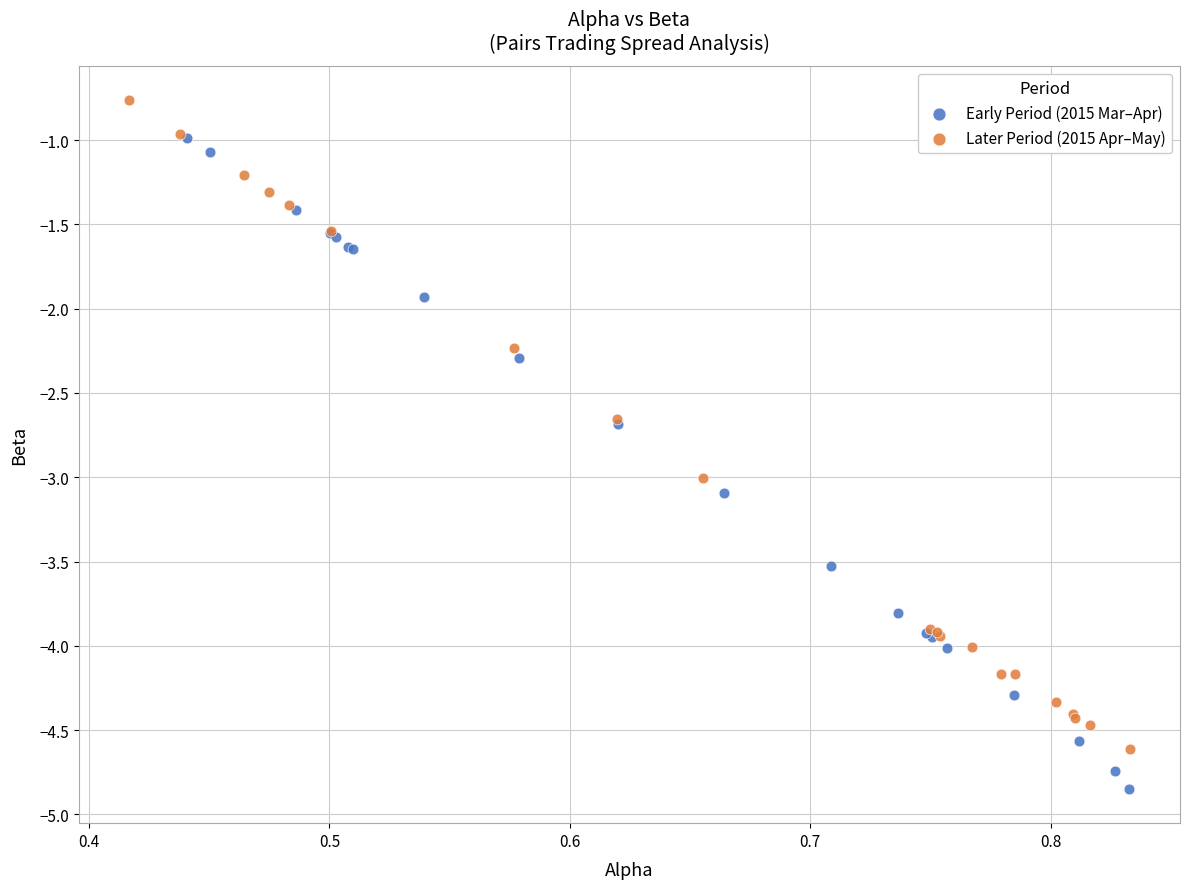

Which series contains the lowest Y value?

Early Period (2015 Mar–Apr)